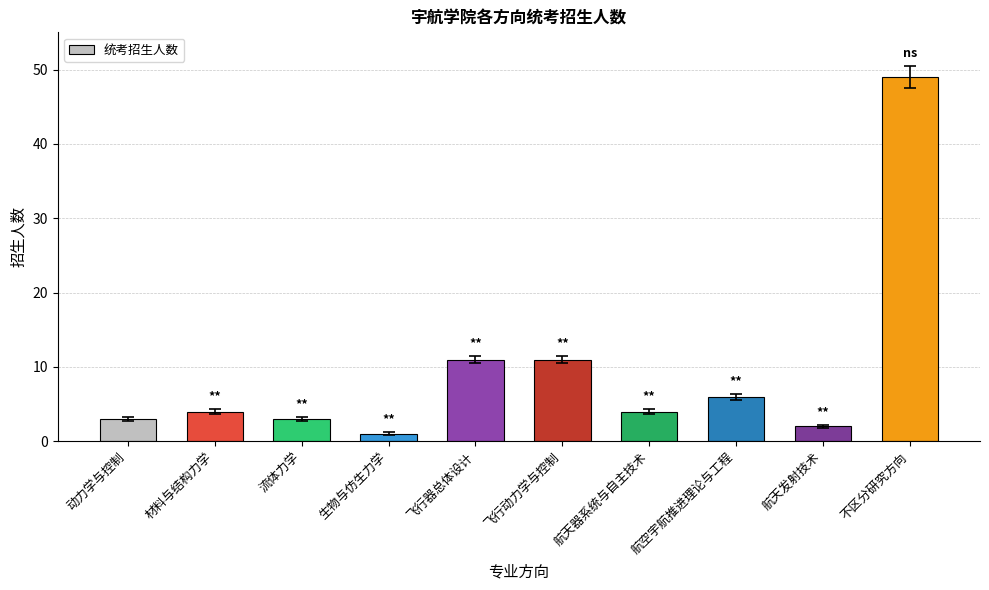

Which has a higher value, 飞行动力学与控制 or 不区分研究方向?

不区分研究方向